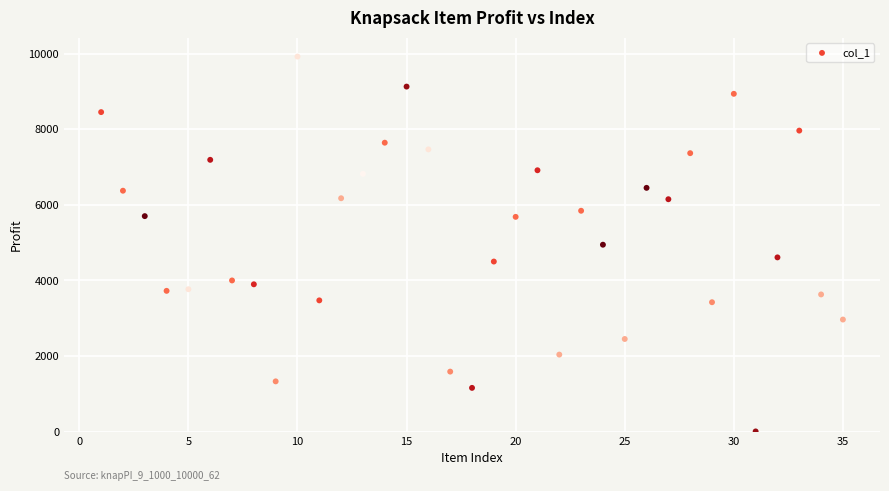

What is the range of X values (max minus min)?

34